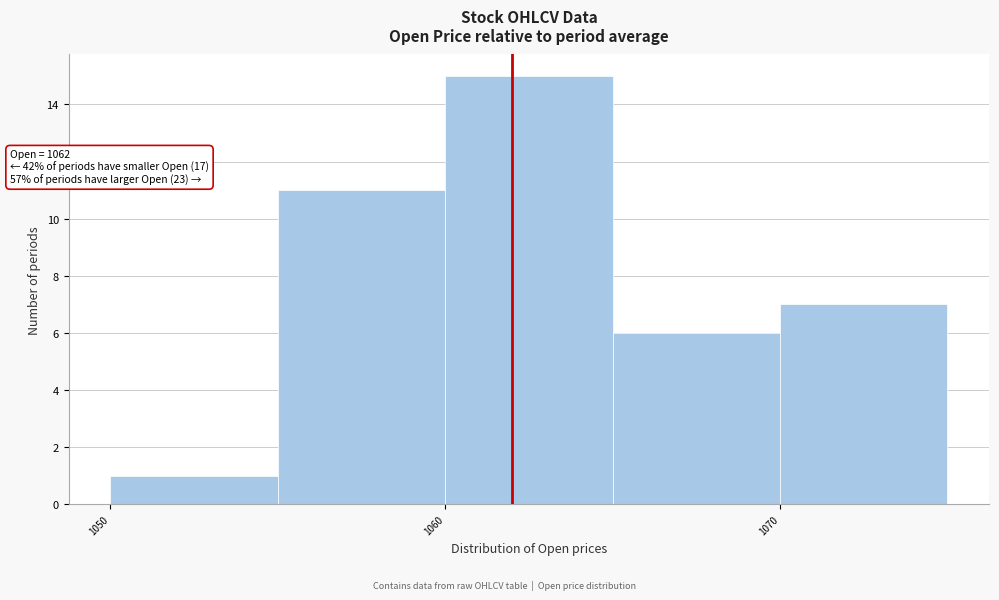

Which range on the x-axis has the tallest bar?

1060 to 1065